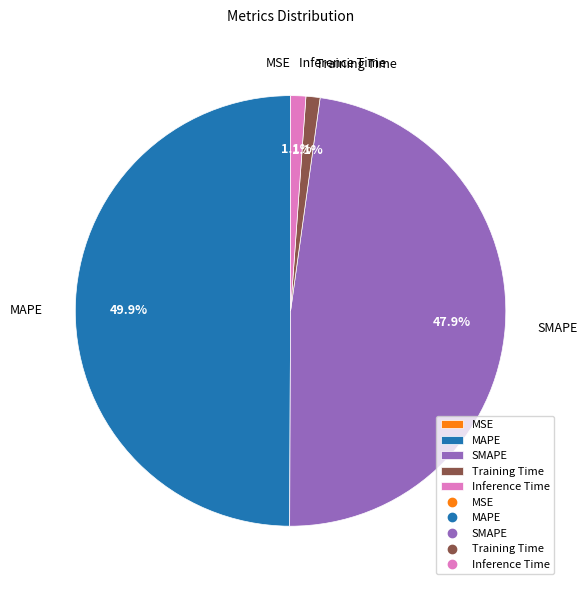

Is it true that MAPE is 57% of the pie?

False